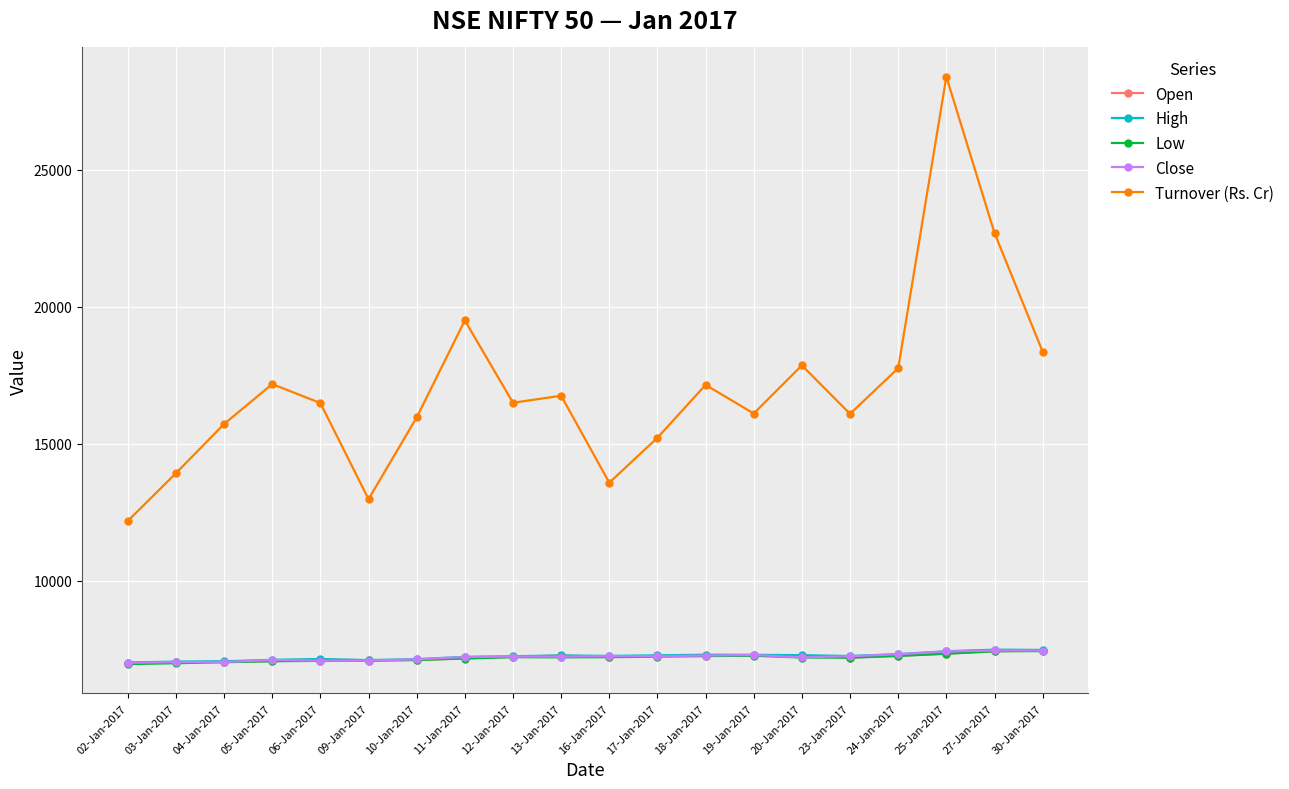

What is the label of the 5th point from the left?

06-Jan-2017